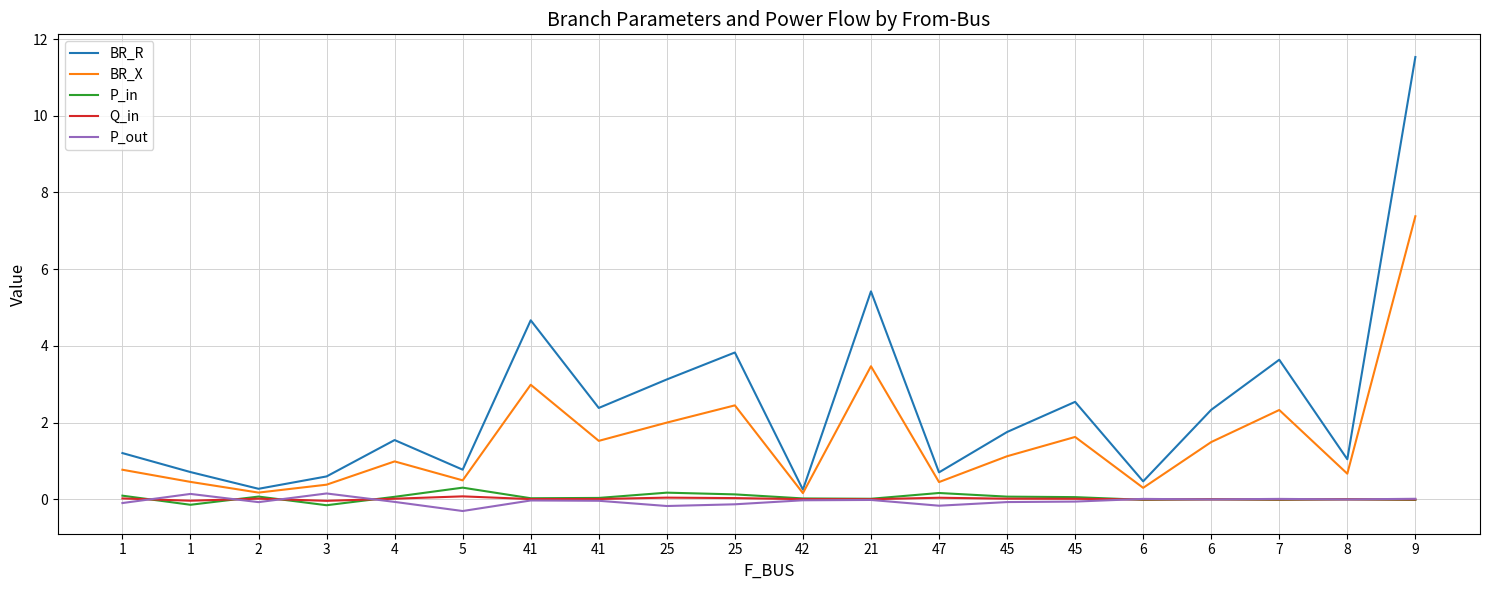

What is the sum of the BR_R values at 47 and 42?

1.0